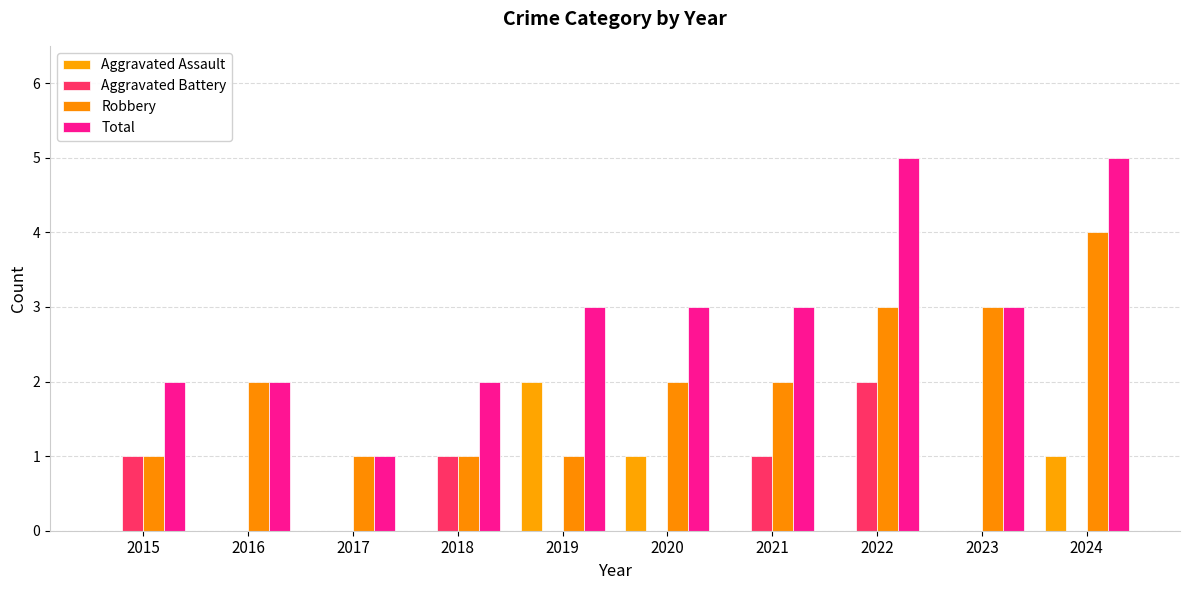

Count the number of categories in the chart.

10